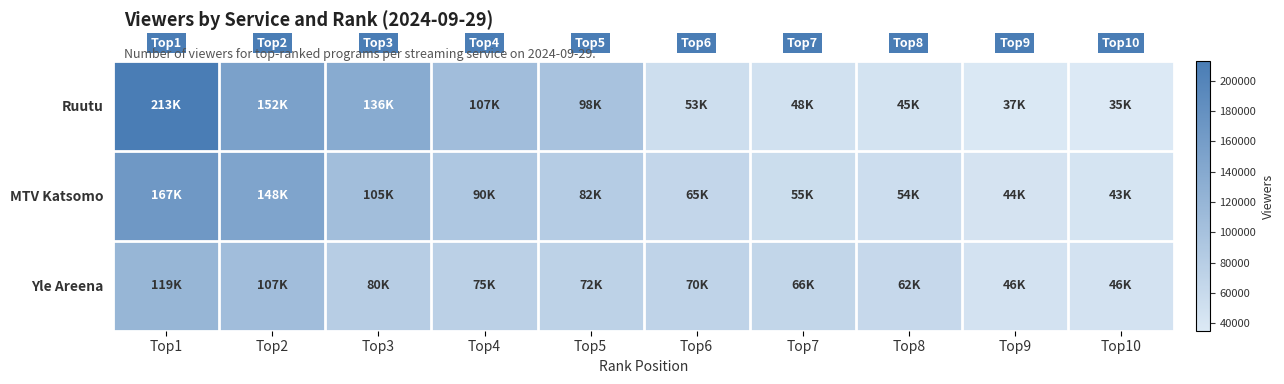

What is the total value across all series at Top3?

321000